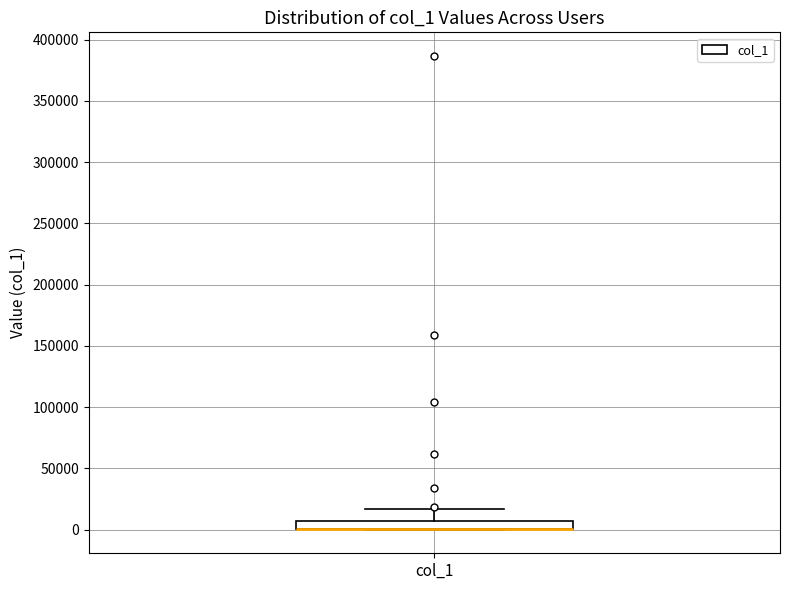

Where does the upper whisker of the box for col_1 end on the y-axis? The values are not printed on the chart, so give them approximately, as read against the axis.

15000